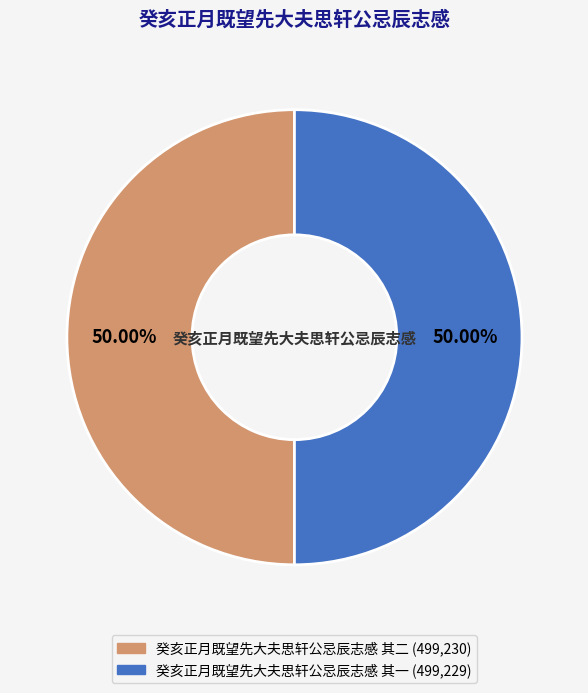

What is the total percentage of 癸亥正月既望先大夫思轩公忌辰志感 其二 and 癸亥正月既望先大夫思轩公忌辰志感 其一?

100.0%